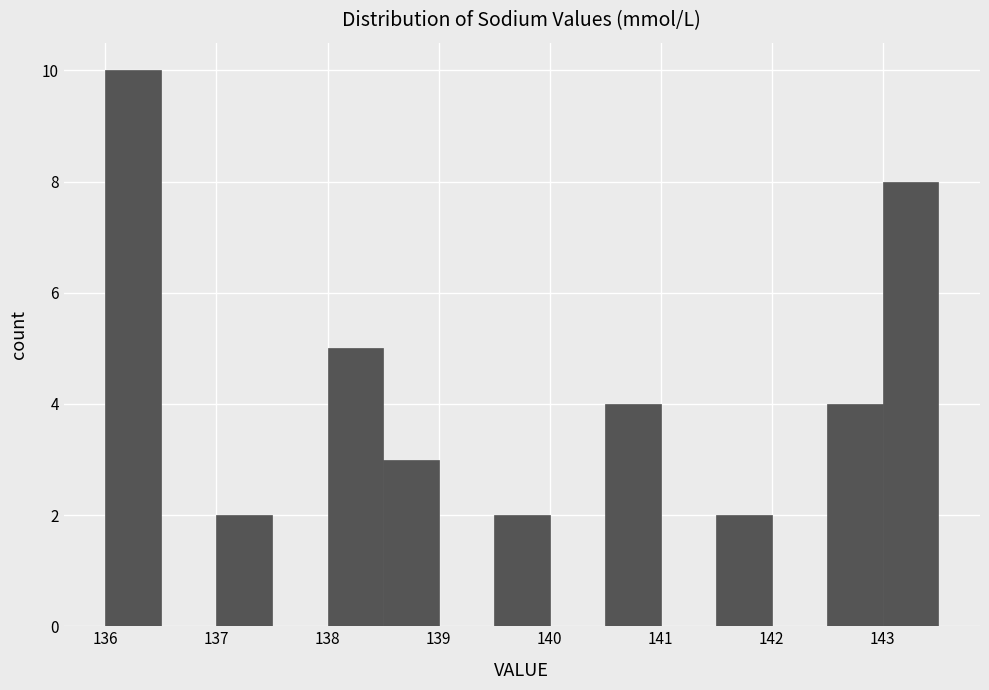

Reading left to right, transcribe this chart: for each bar, give the range it covers on the x-axis and its height. The values are not printed on the chart, so give them approximately, as read against the axis.

136.0 to 136.5: 10
136.5 to 137.0: 0
137.0 to 137.5: 2
137.5 to 138.0: 0
138.0 to 138.5: 5
138.5 to 139.0: 3
139.0 to 139.5: 0
139.5 to 140.0: 2
140.0 to 140.5: 0
140.5 to 141.0: 4
141.0 to 141.5: 0
141.5 to 142.0: 2
142.0 to 142.5: 0
142.5 to 143.0: 4
143.0 to 143.5: 8